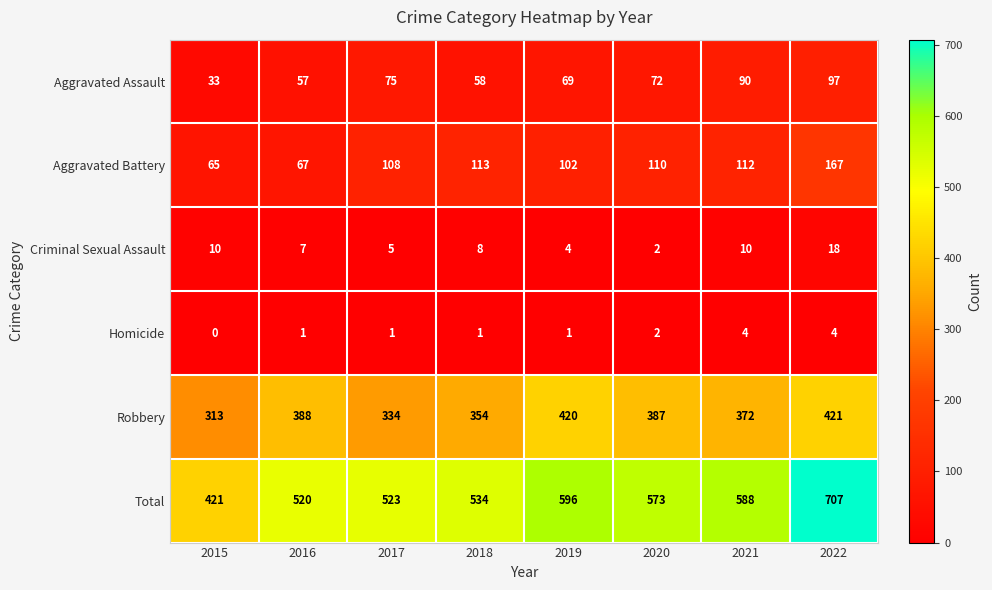

What is the greatest value displayed?

707